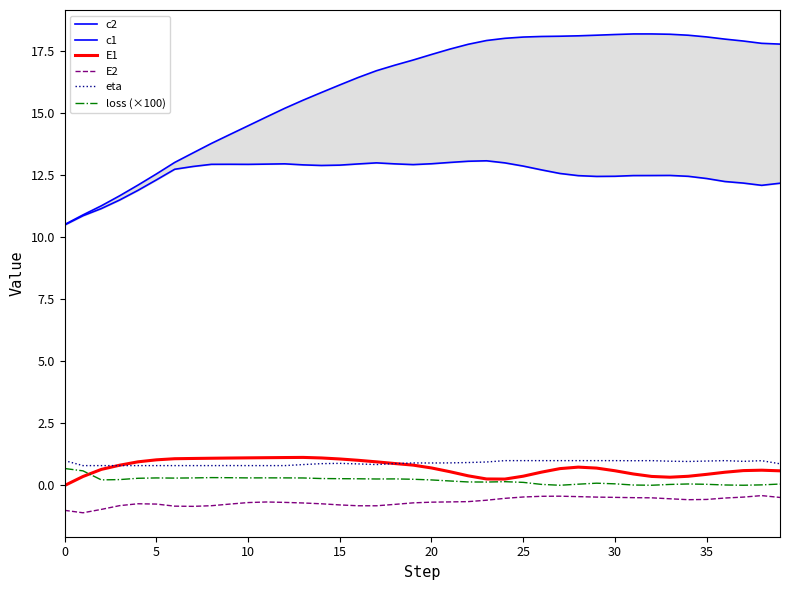

How many values in the c2 series exceed 17?

21